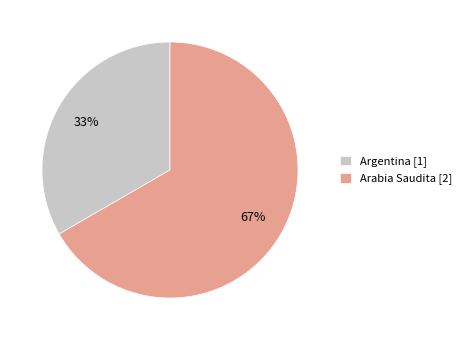

The Argentina [1] slice represents 33% of the pie. True or false?

True